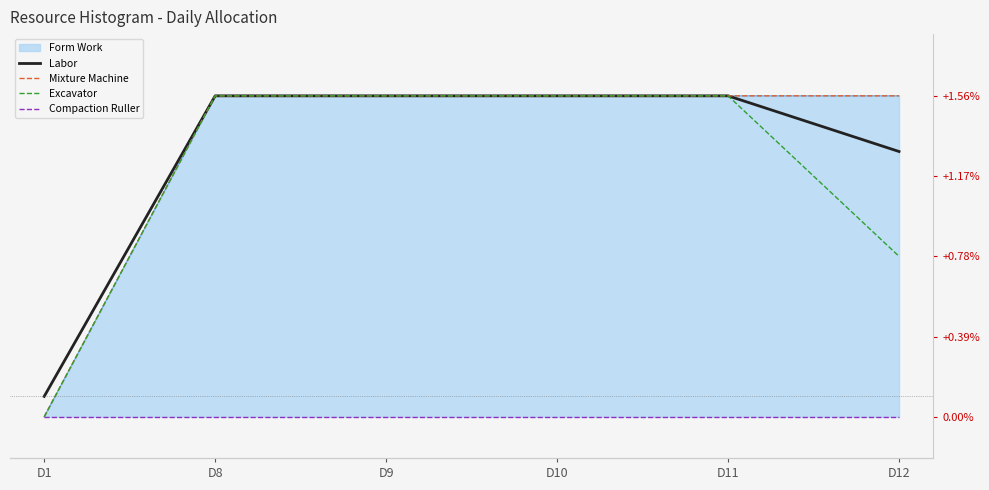

What is the average value of the Excavator series?

1.2